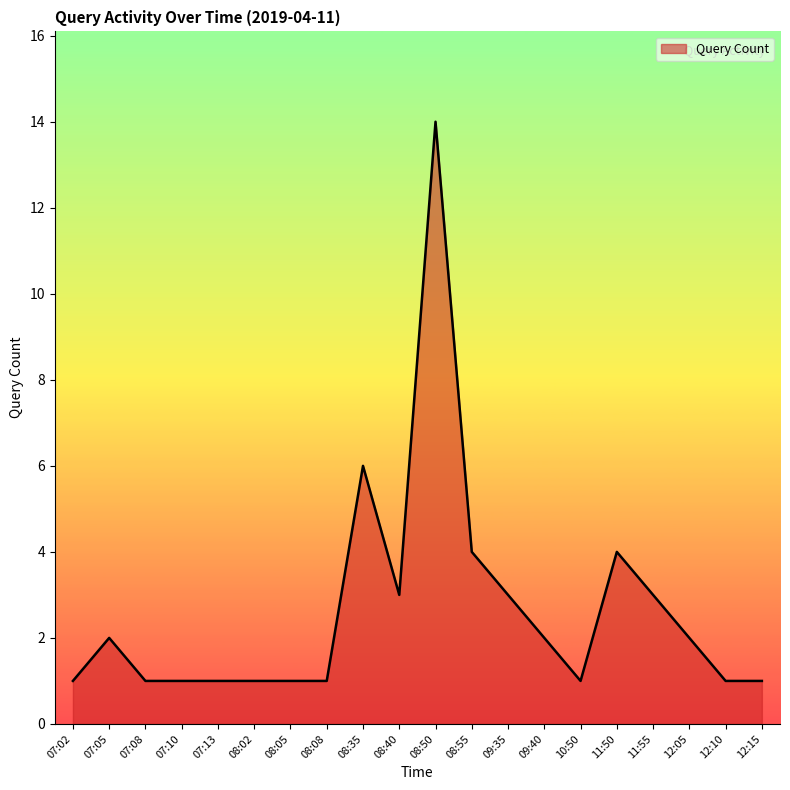

At which category does the data reach its first local peak?

07:05